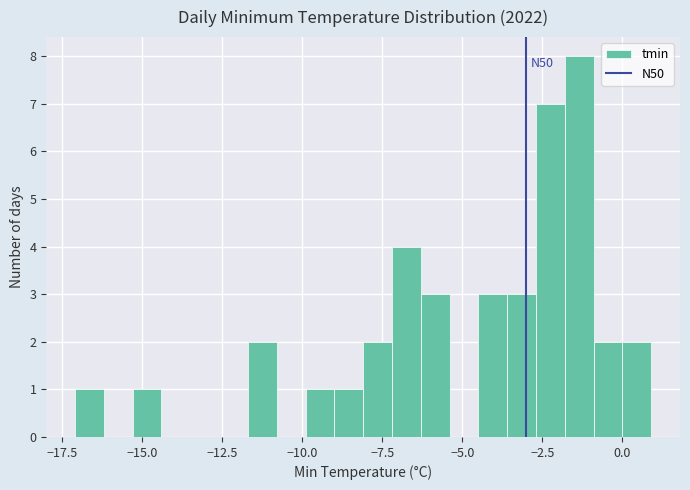

Read against the x-axis, roughly where is the centre of the tallest bar?

-1.5